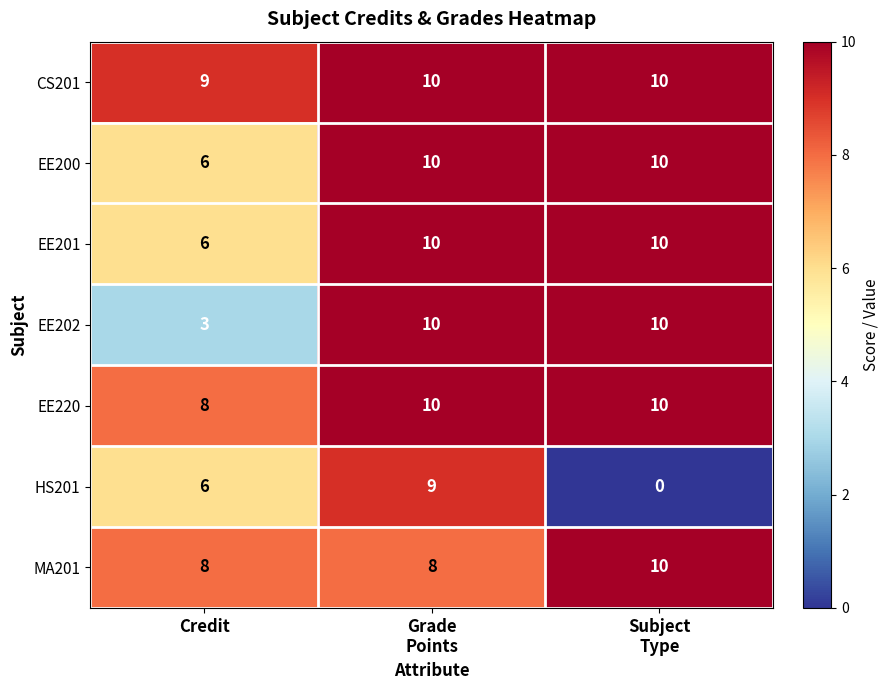

What is the sum of all CS201 values?

29